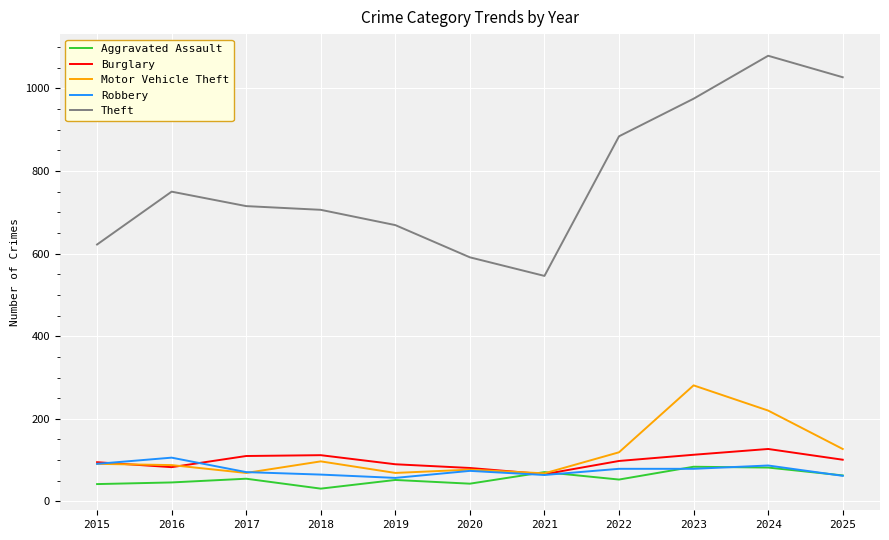

Is the value of Aggravated Assault at 2025 greater than the value of Theft at 2022?

No